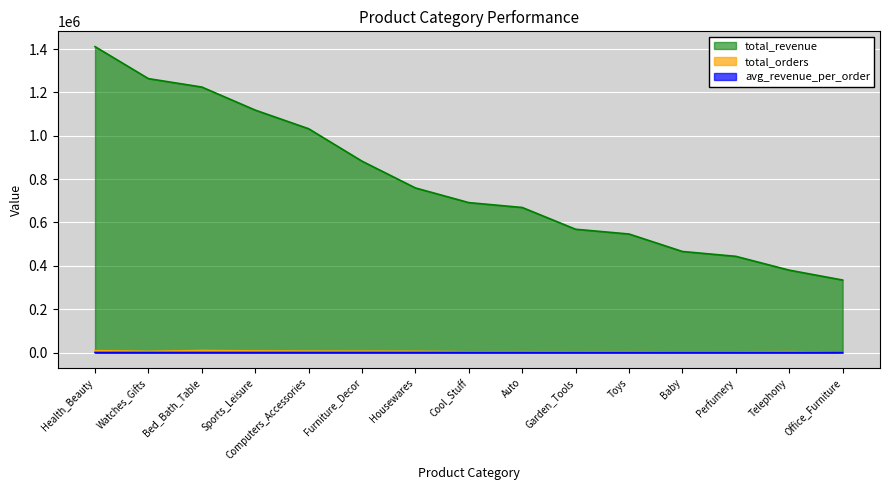

True or false: total_orders and total_revenue cross at least once.

False